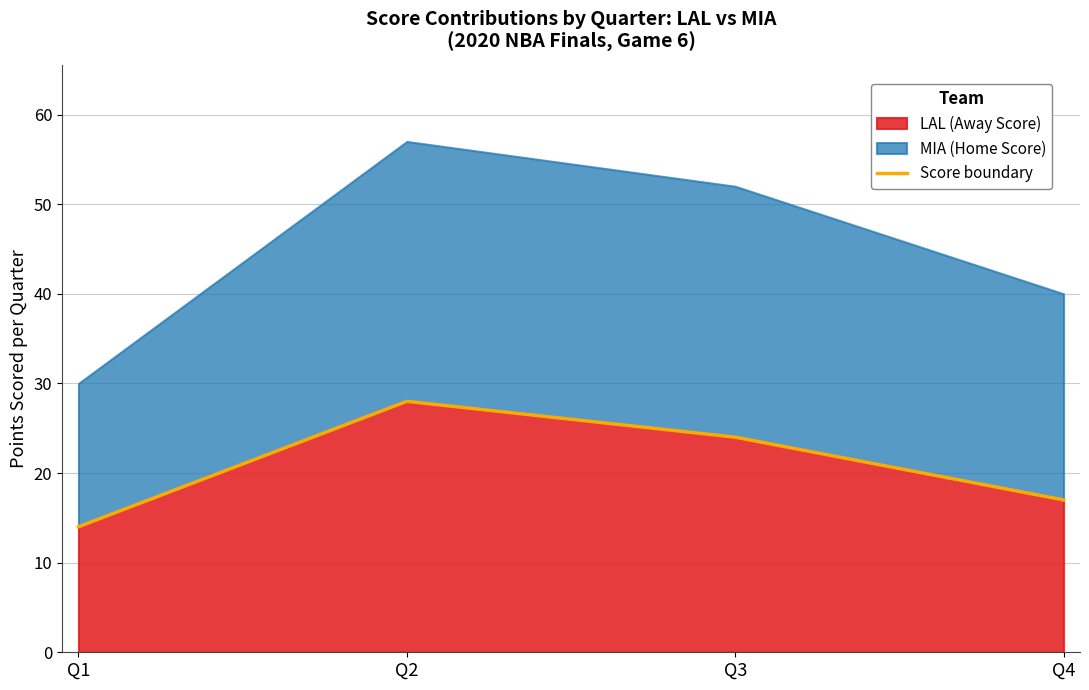

What is the difference between the values at Q1 and Q4?

3